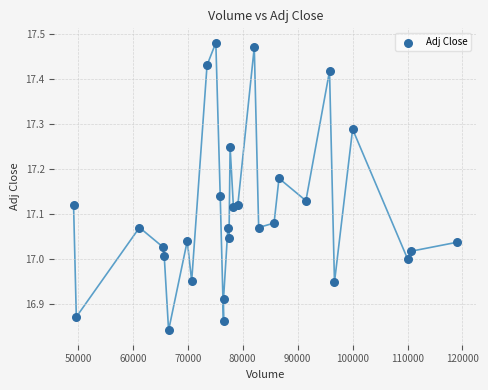

What is the range of Y values (max minus min)?

0.6